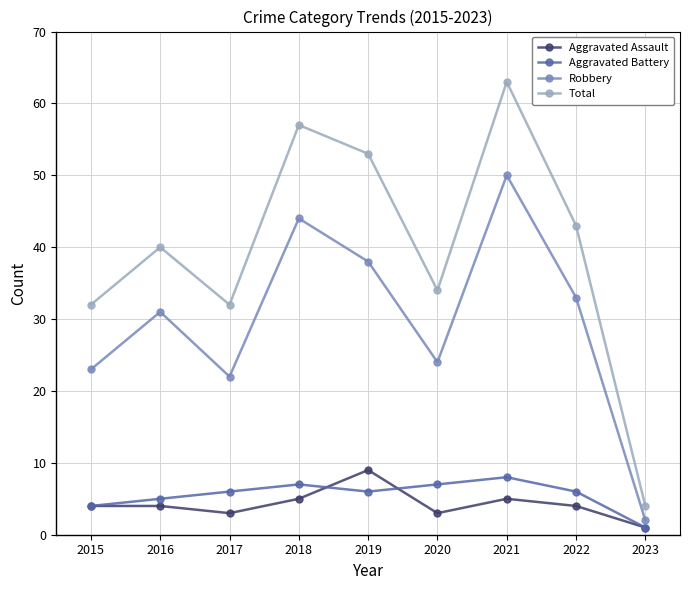

How many values in the Robbery series are below 31?

4